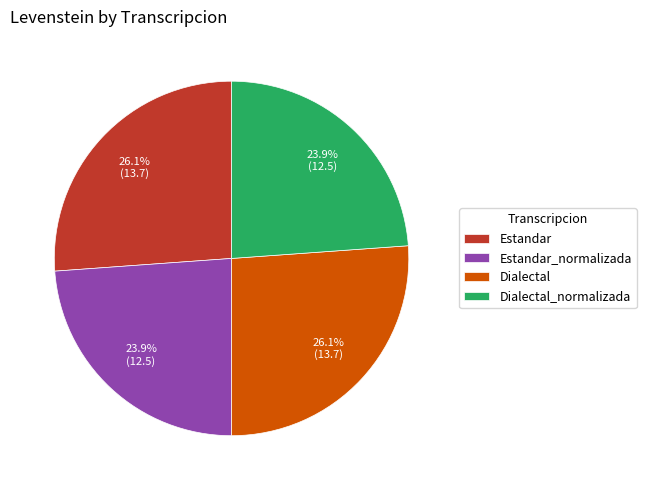

How many slices are in this pie chart?

4